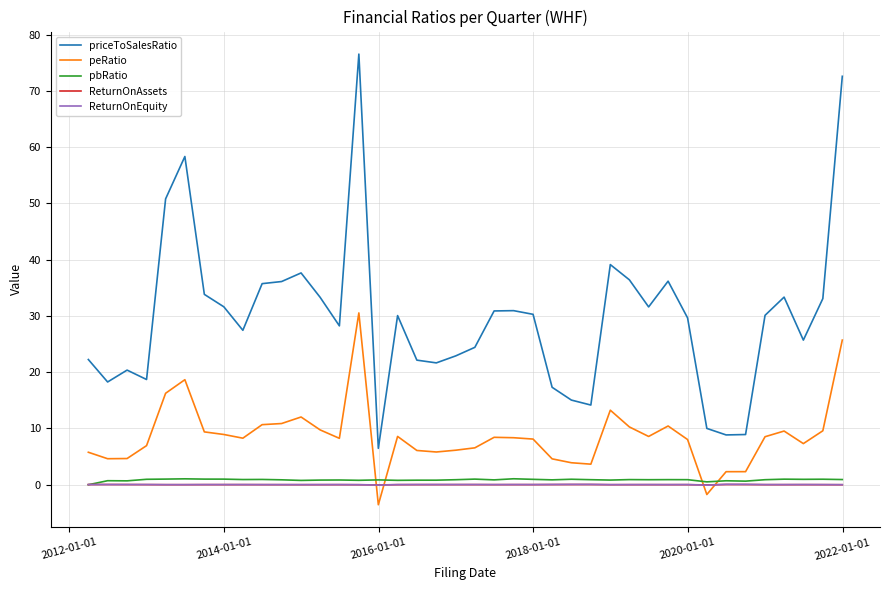

Which series has the largest range (max minus min)?

priceToSalesRatio